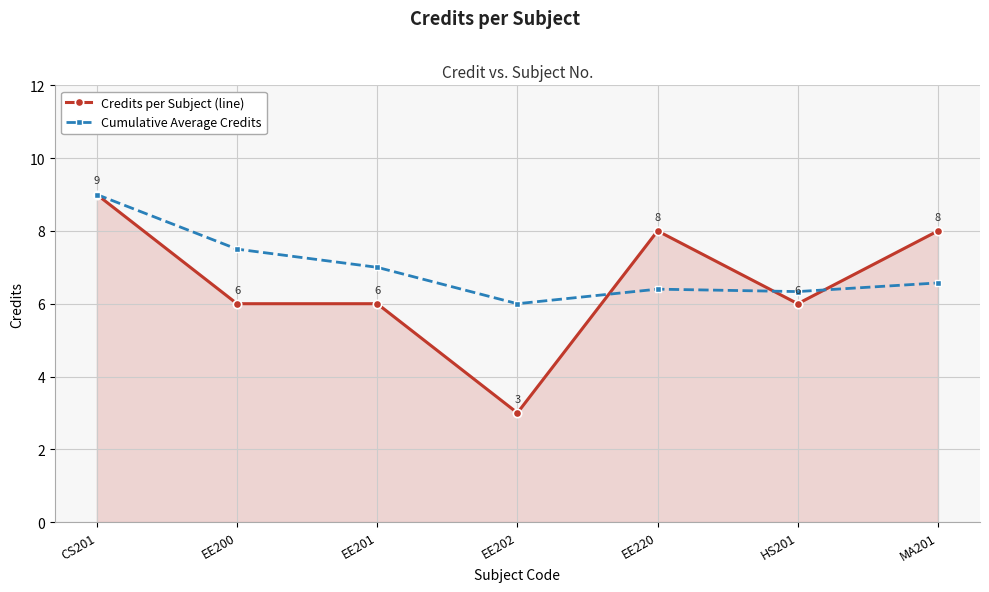

How many data points in Cumulative Average Credits are above 6?

6